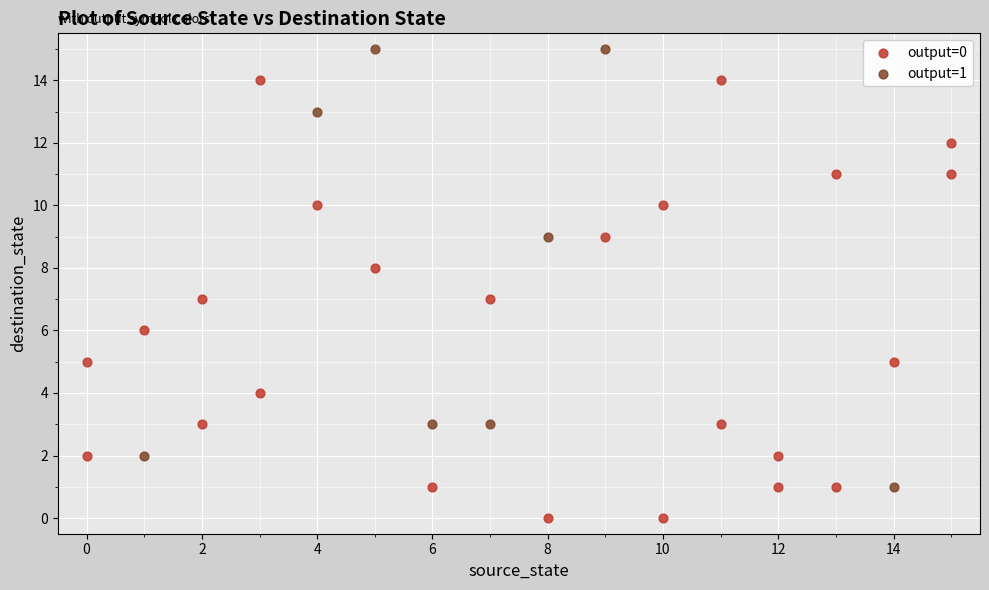

Which series reaches the minimum Y coordinate?

output=0